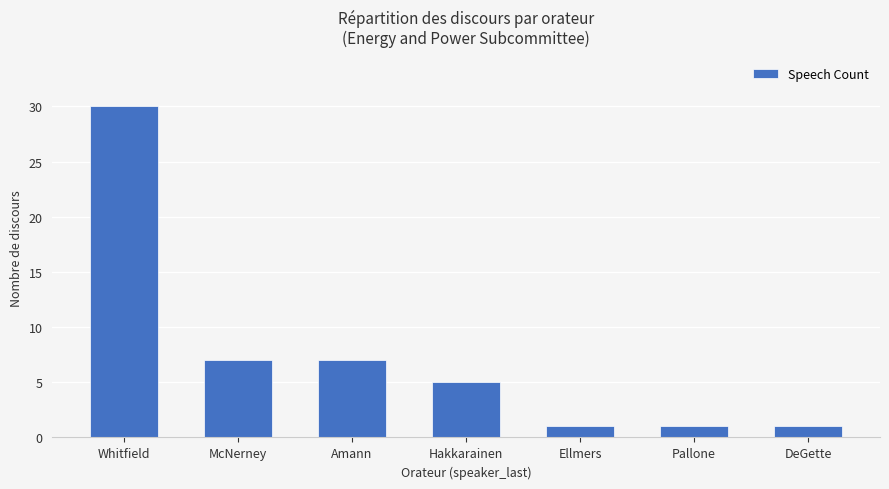

Which category has the highest value across all series?

Whitfield